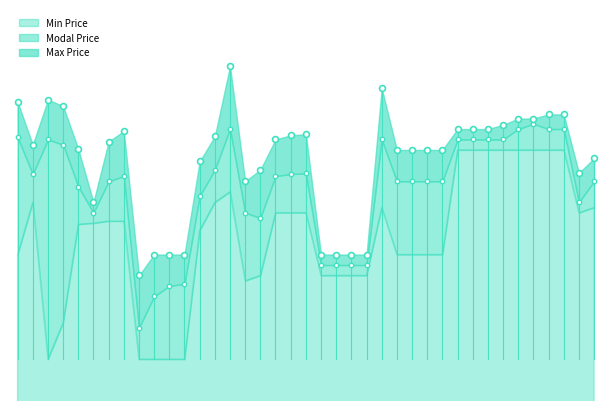

At how many categories does at least one series exceed 2335?

39